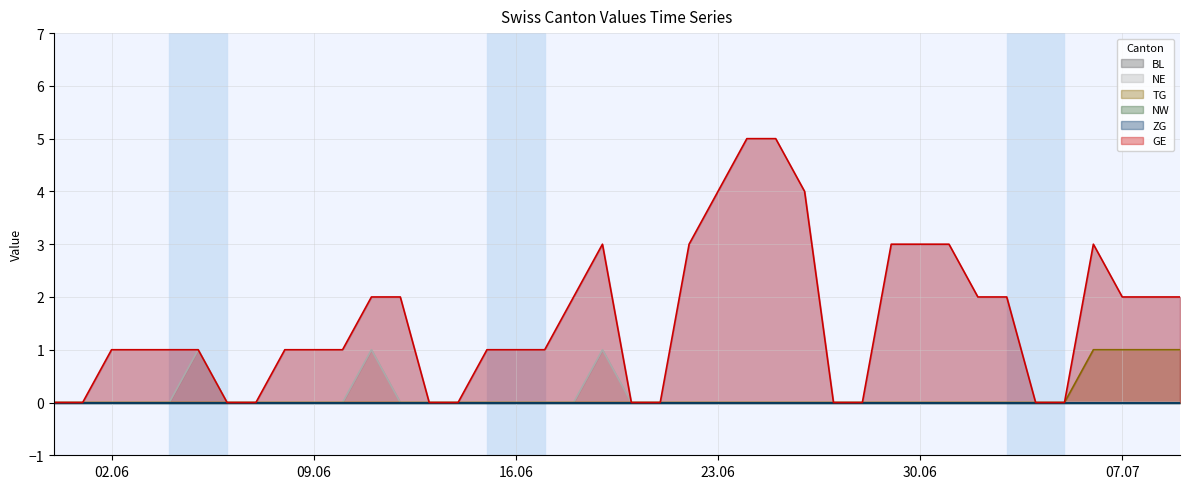

How many NE values are between 0 and 1?

40